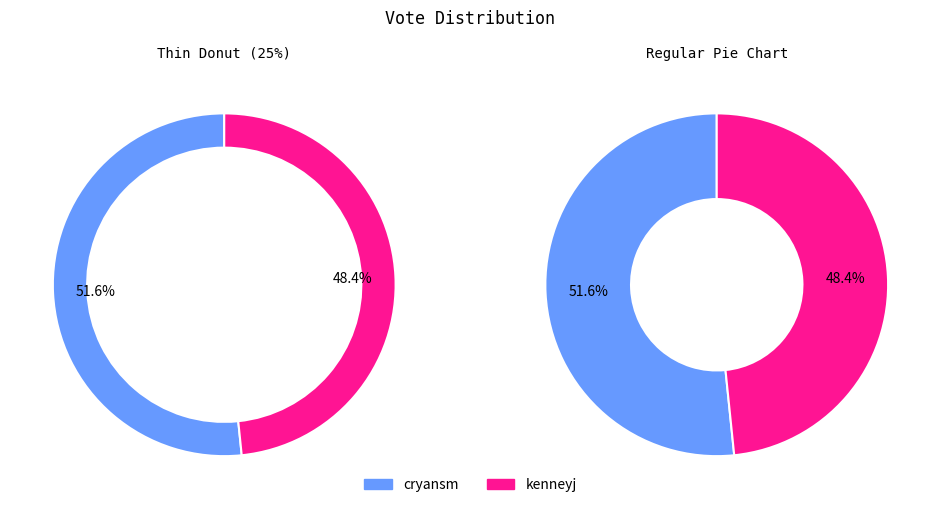

What percentage is NOT represented by kenneyj?

51.6%